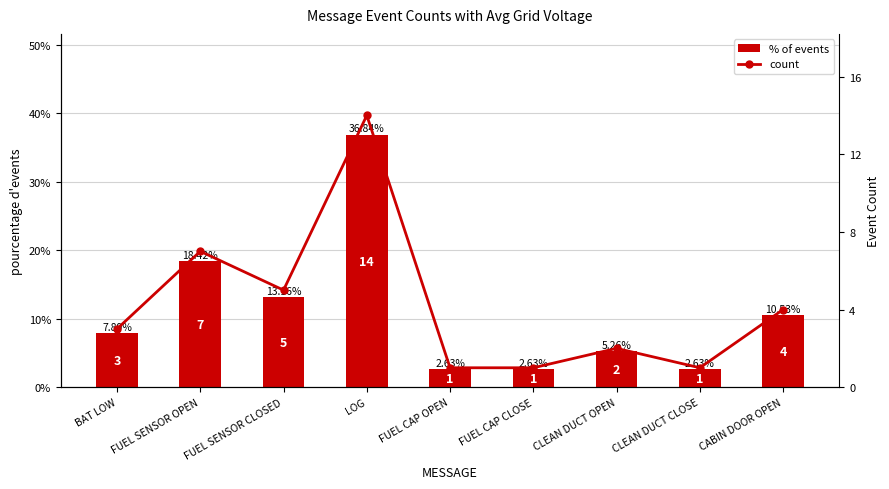

True or false: % of events has a value of 0.0 at FUEL CAP CLOSE.

False